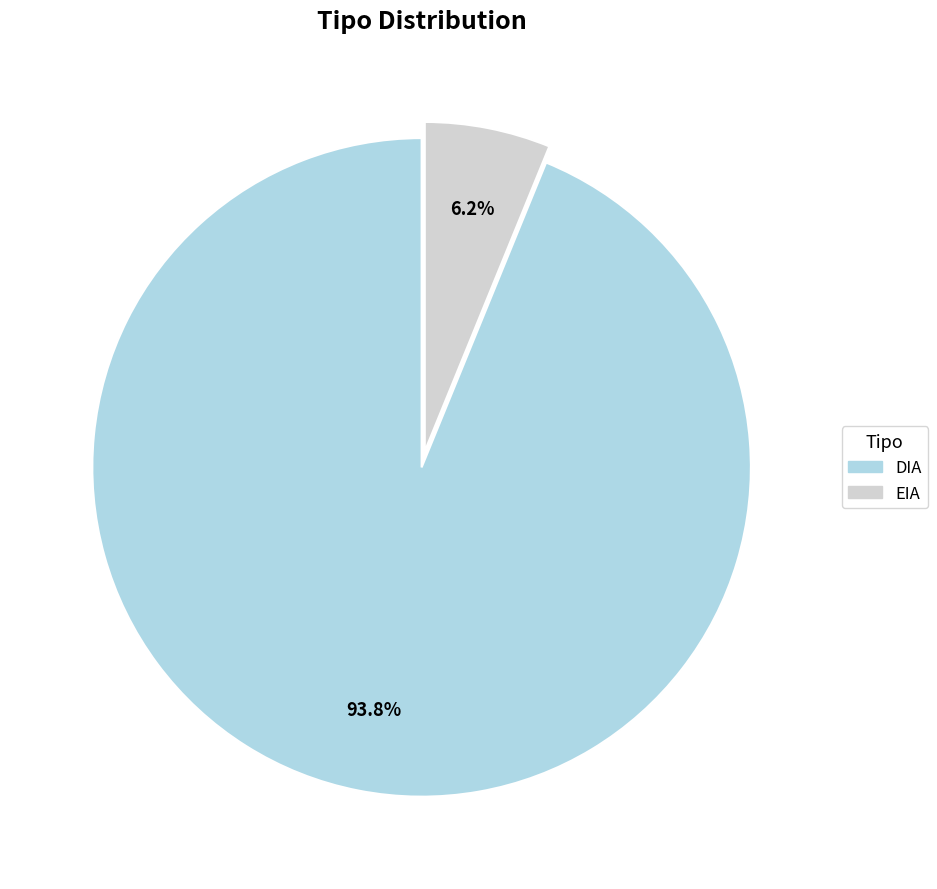

Is it true that EIA is 18% of the pie?

False